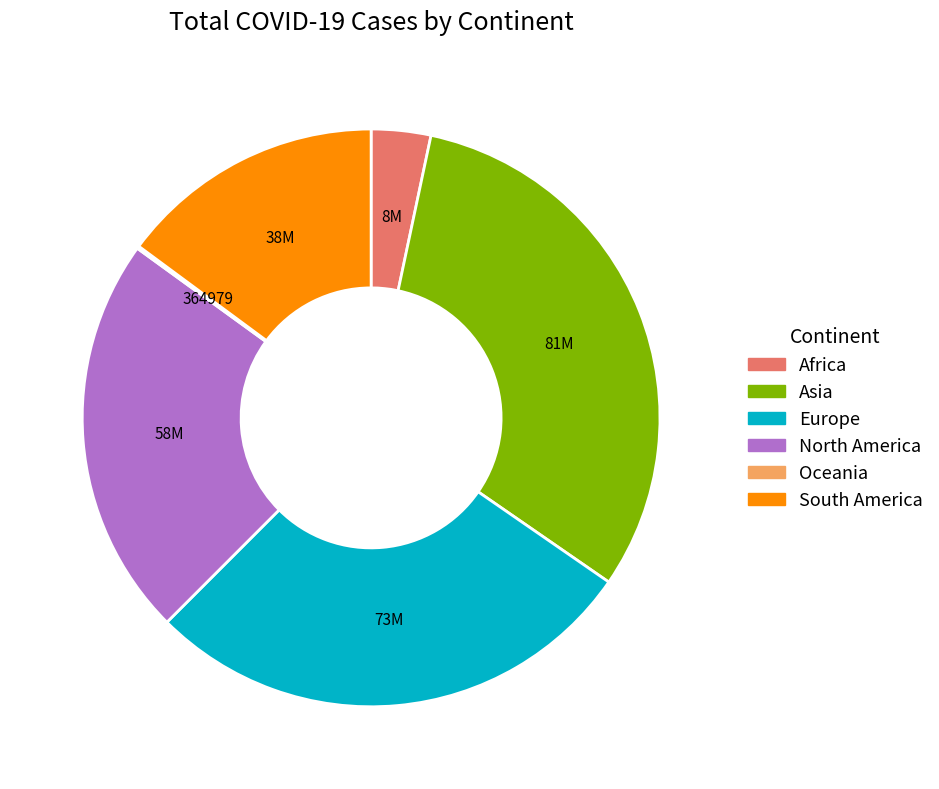

Is the sum of Asia and South America greater than half?

No